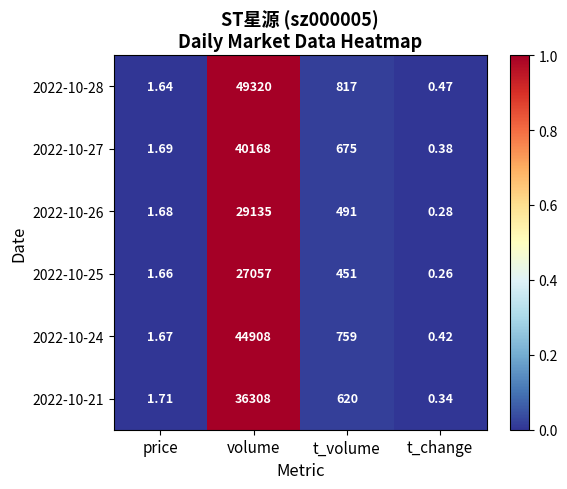

Which category has the highest value across all series?

volume